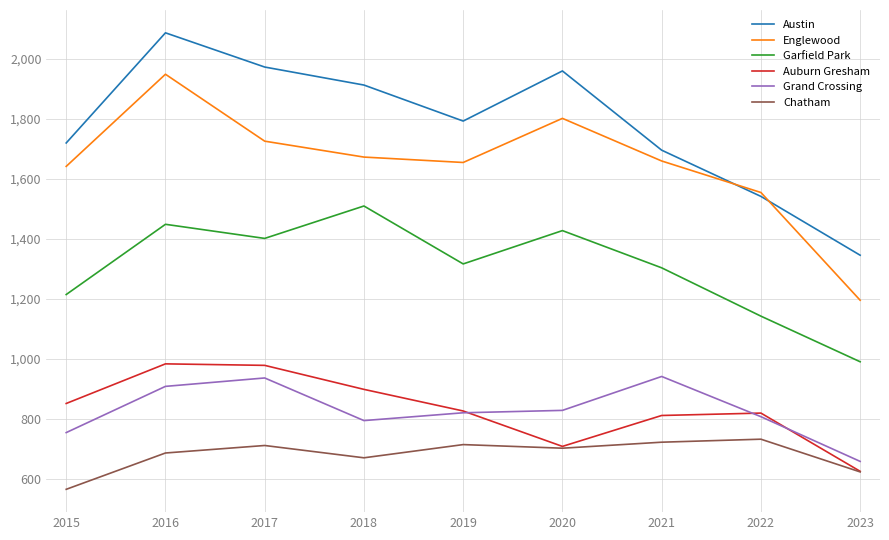

How many interior local peaks does the Austin series have?

2